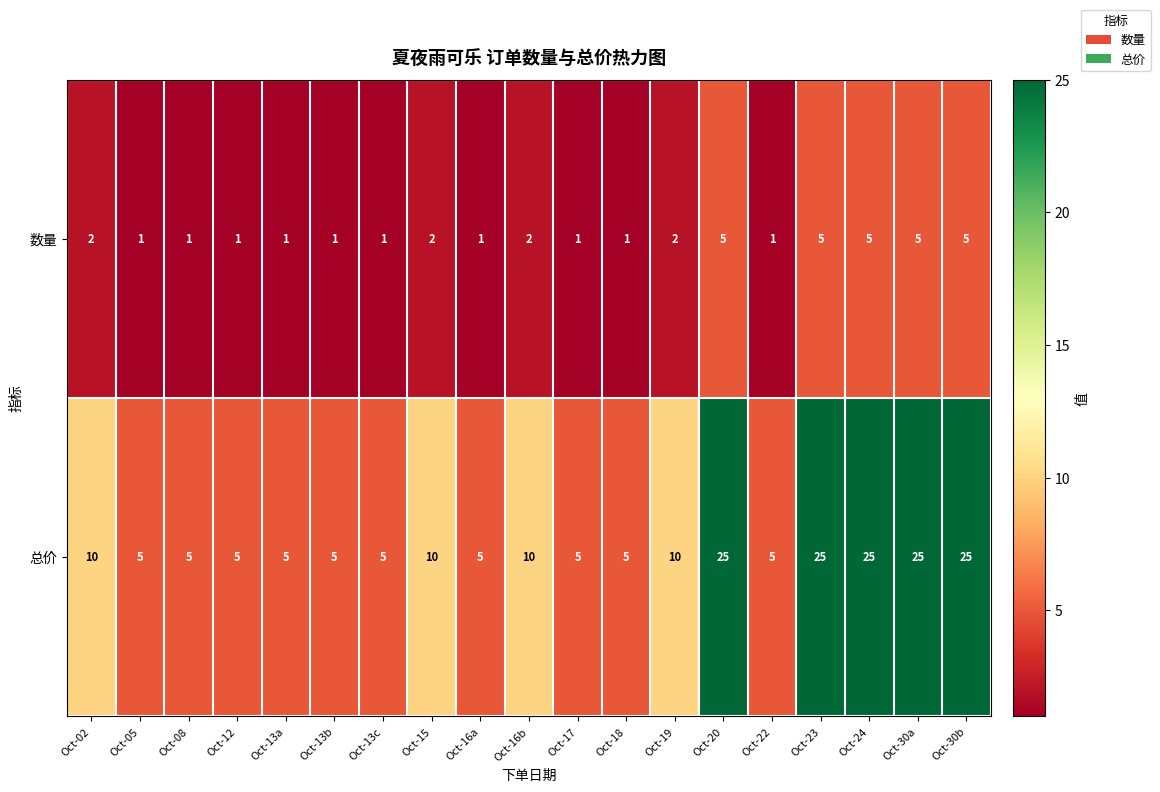

Count the 数量 values in the range 1 to 5.

19